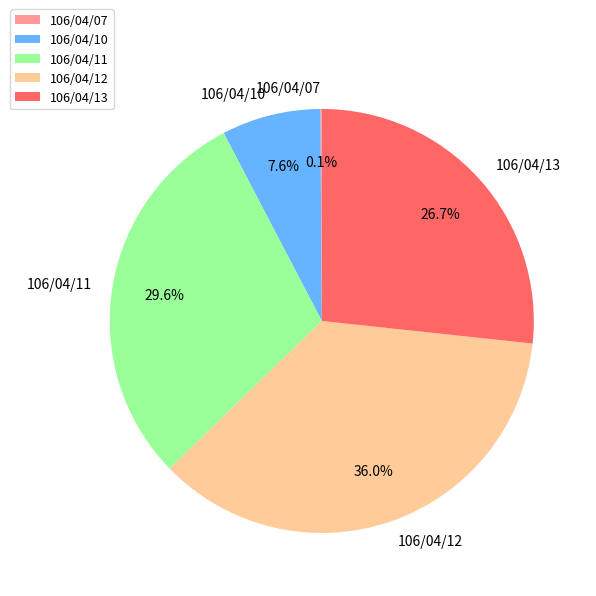

To the nearest percent, what percentage of the pie is 106/04/13?

27%